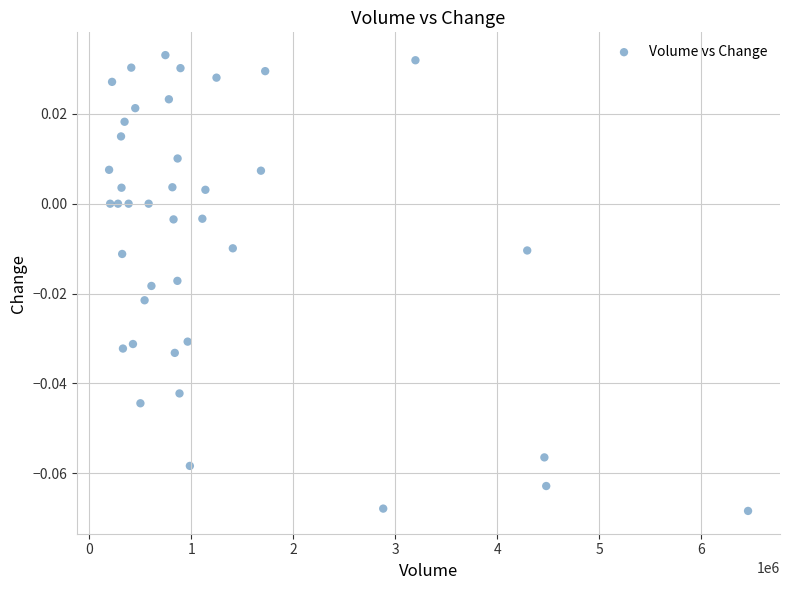

What is the range of X values (max minus min)?

6264715.0